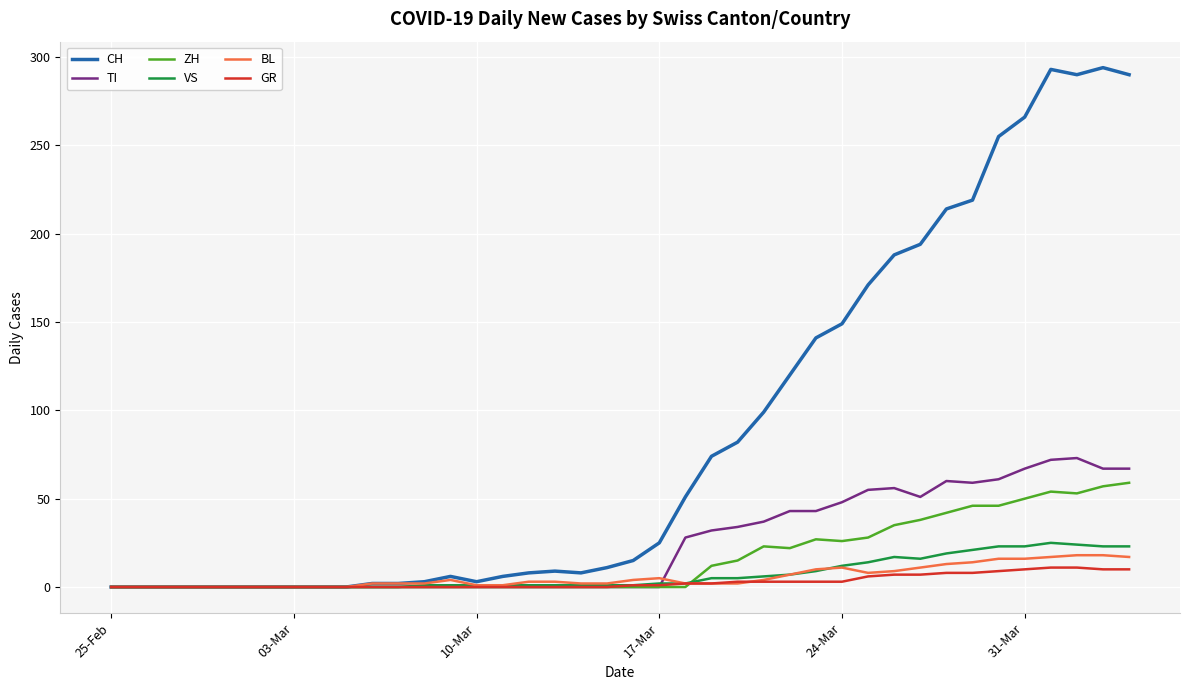

Does the chart display data point markers on the line(s)?

No